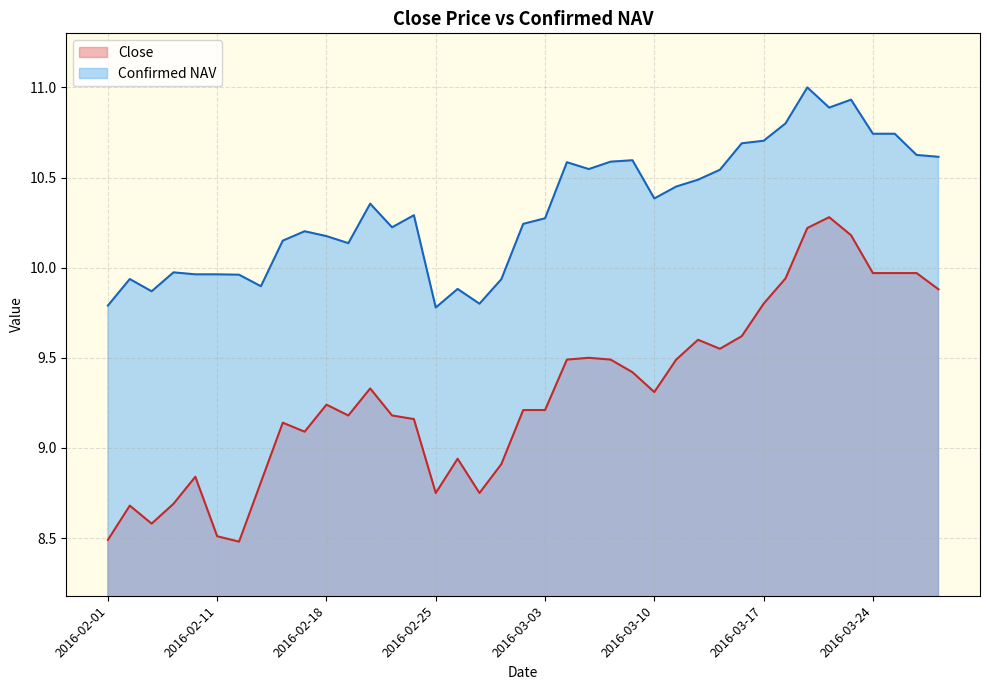

What are all the series names shown in the legend?

Close, Confirmed NAV